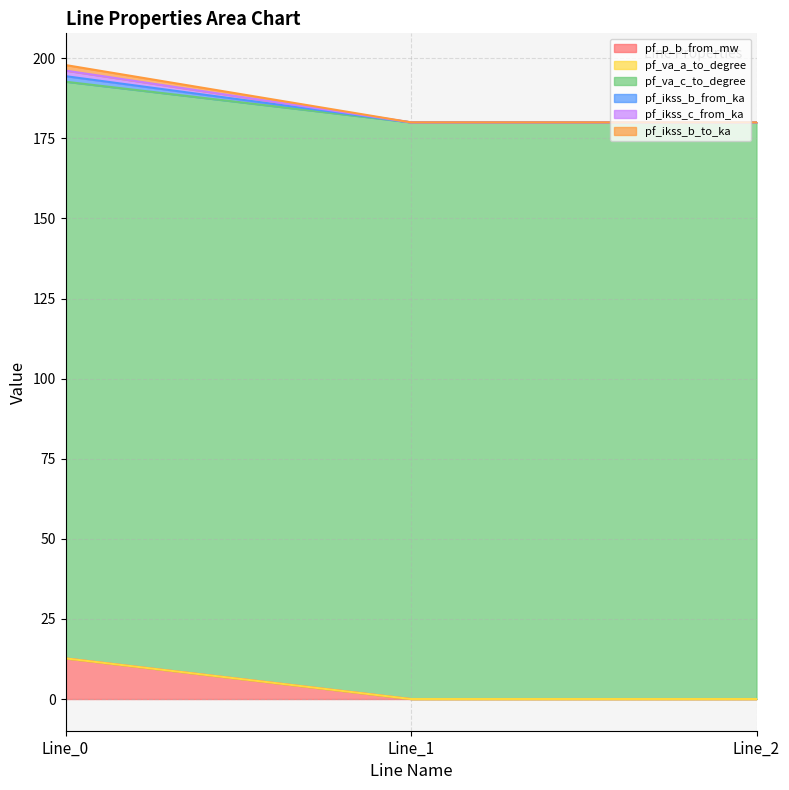

Does the chart have visible grid lines?

Yes